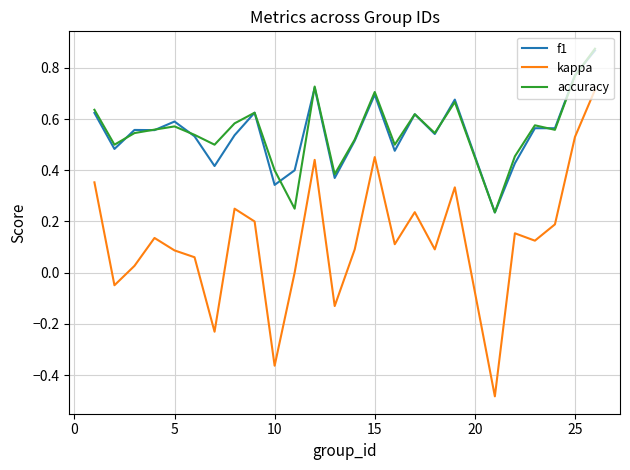

True or false: f1 and kappa intersect in this chart.

False